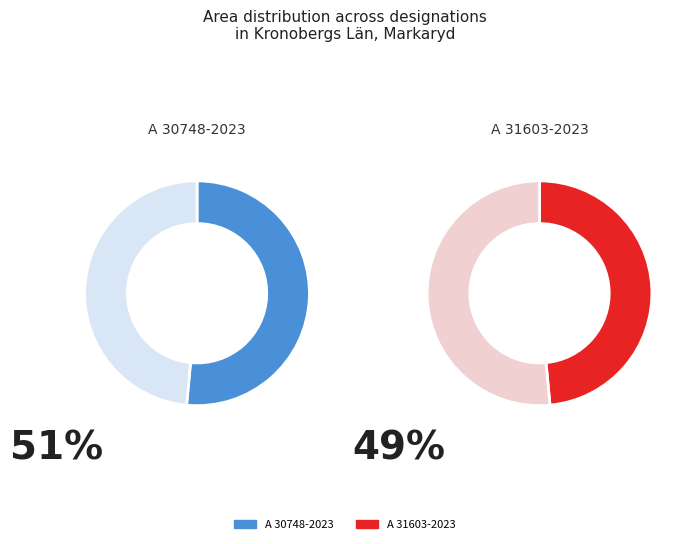

Which slice is the largest?

A 30748-2023